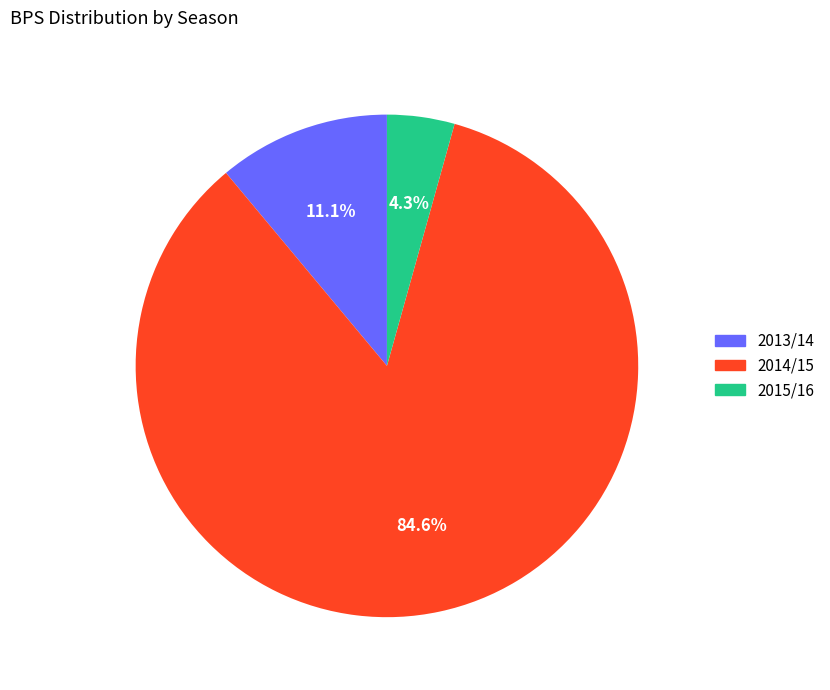

Which slice represents more than half of the pie?

2014/15